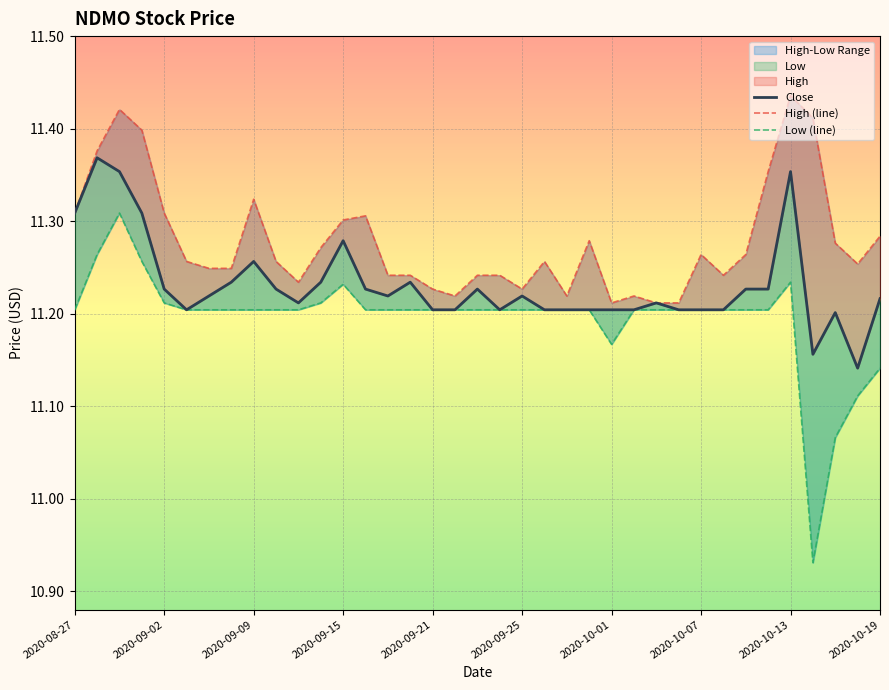

True or false: High (line) and Low (line) cross at least once.

False